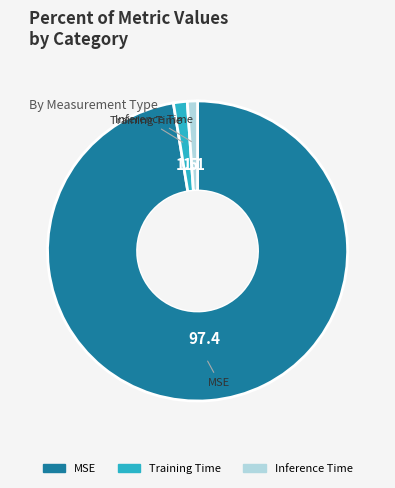

The Training Time slice represents 11% of the pie. True or false?

False